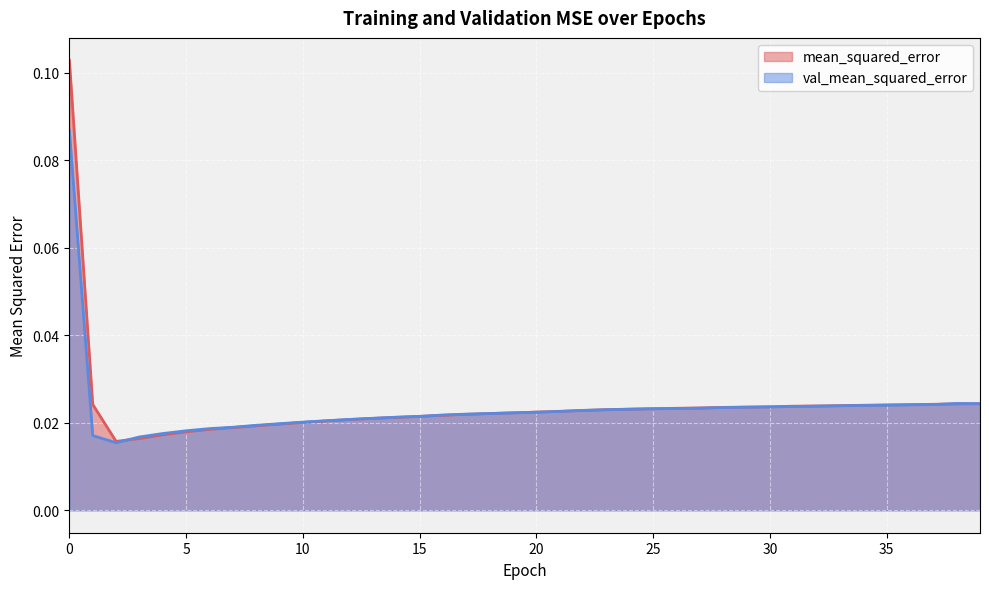

How many interior local valleys does the mean_squared_error series have?

1